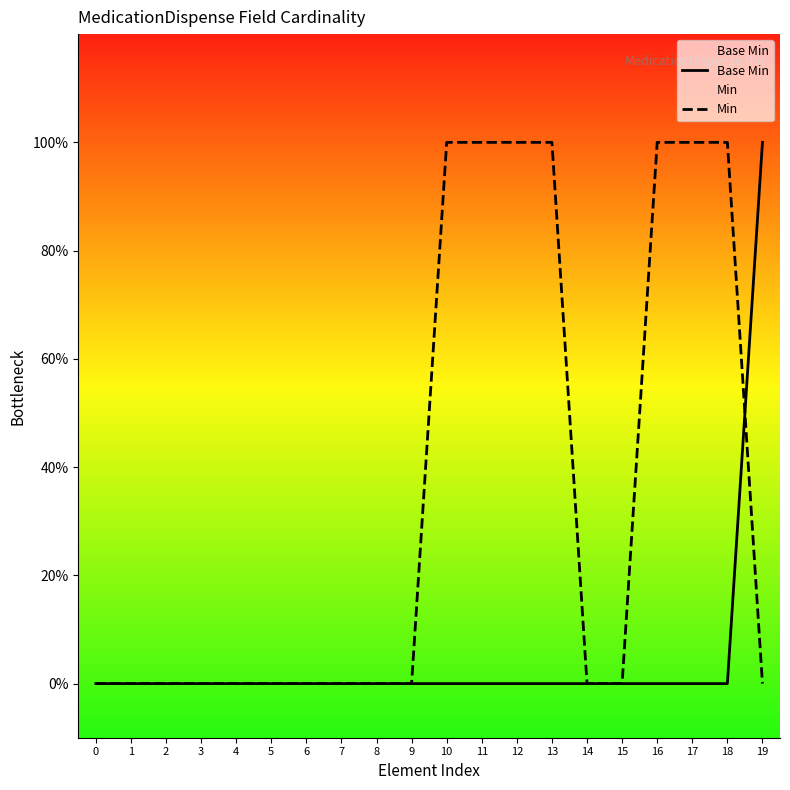

What are all the series names shown in the legend?

Base Min, Min